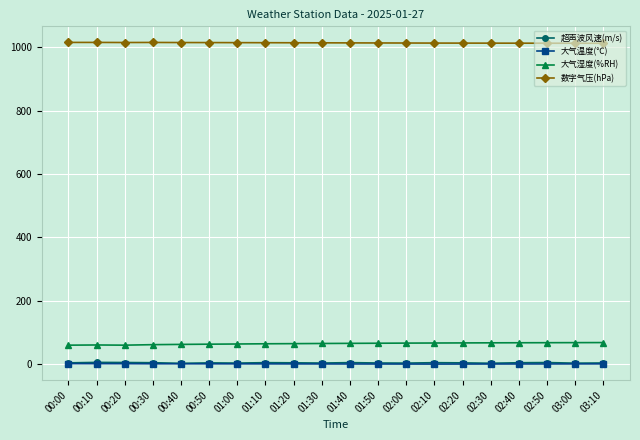

What value does the 大气湿度(%RH) series have at 00:10?

60.0